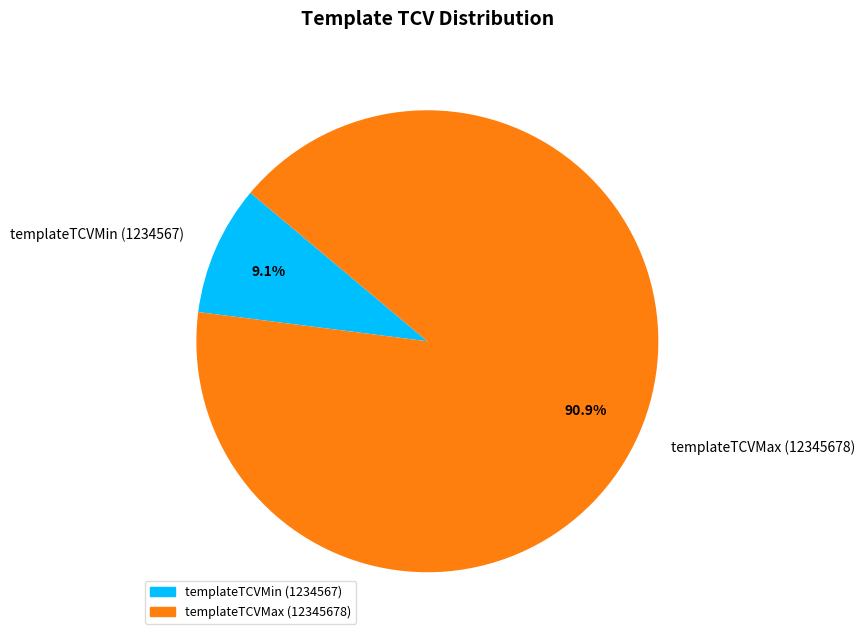

Rank the categories by value from highest to lowest.

templateTCVMax (12345678), templateTCVMin (1234567)